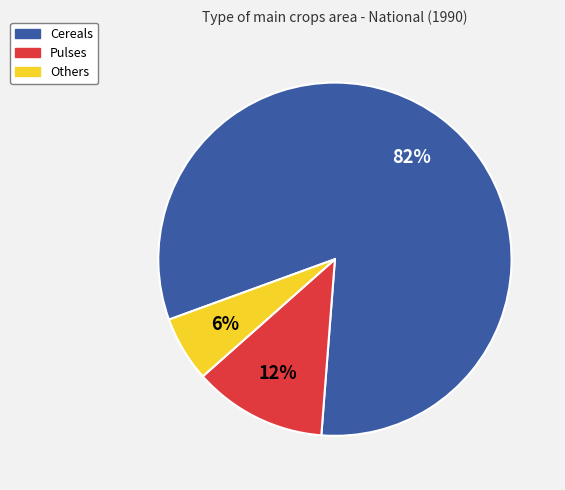

Which category has the smallest portion of the pie?

Others